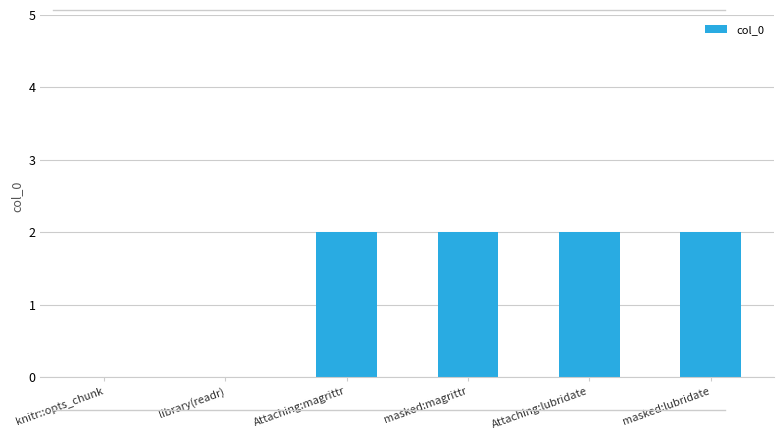

Are the bars grouped side by side (vs. stacked)?

No